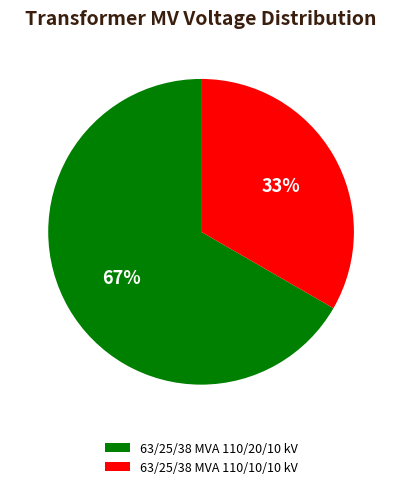

How many slices are in this pie chart?

2